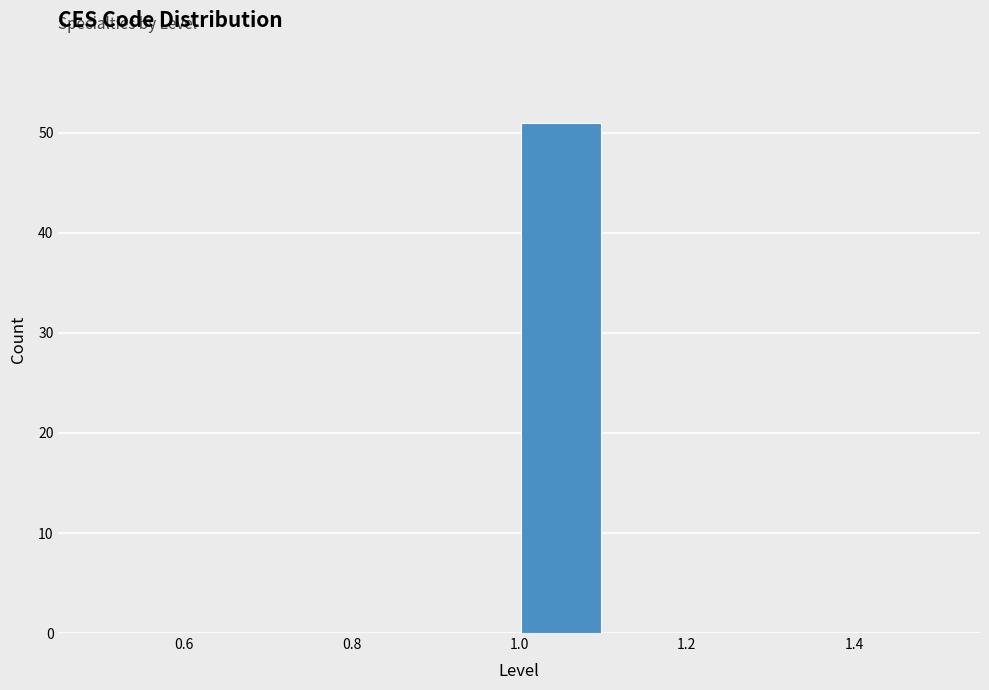

Reading left to right, transcribe this chart: for each bar, give the range it covers on the x-axis and its height. The values are not printed on the chart, so give them approximately, as read against the axis.

0.5 to 0.6: 0
0.6 to 0.7: 0
0.7 to 0.8: 0
0.8 to 0.9: 0
0.9 to 1.0: 0
1.0 to 1.1: 51
1.1 to 1.2: 0
1.2 to 1.3: 0
1.3 to 1.4: 0
1.4 to 1.5: 0